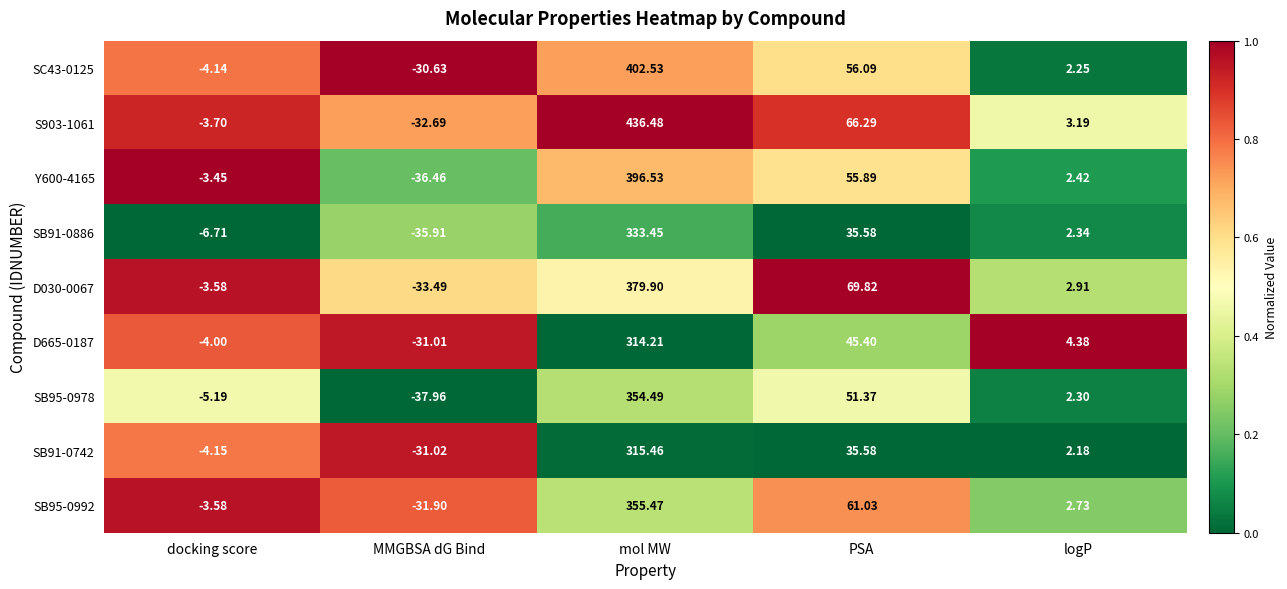

At how many categories does at least one series exceed 0?

3